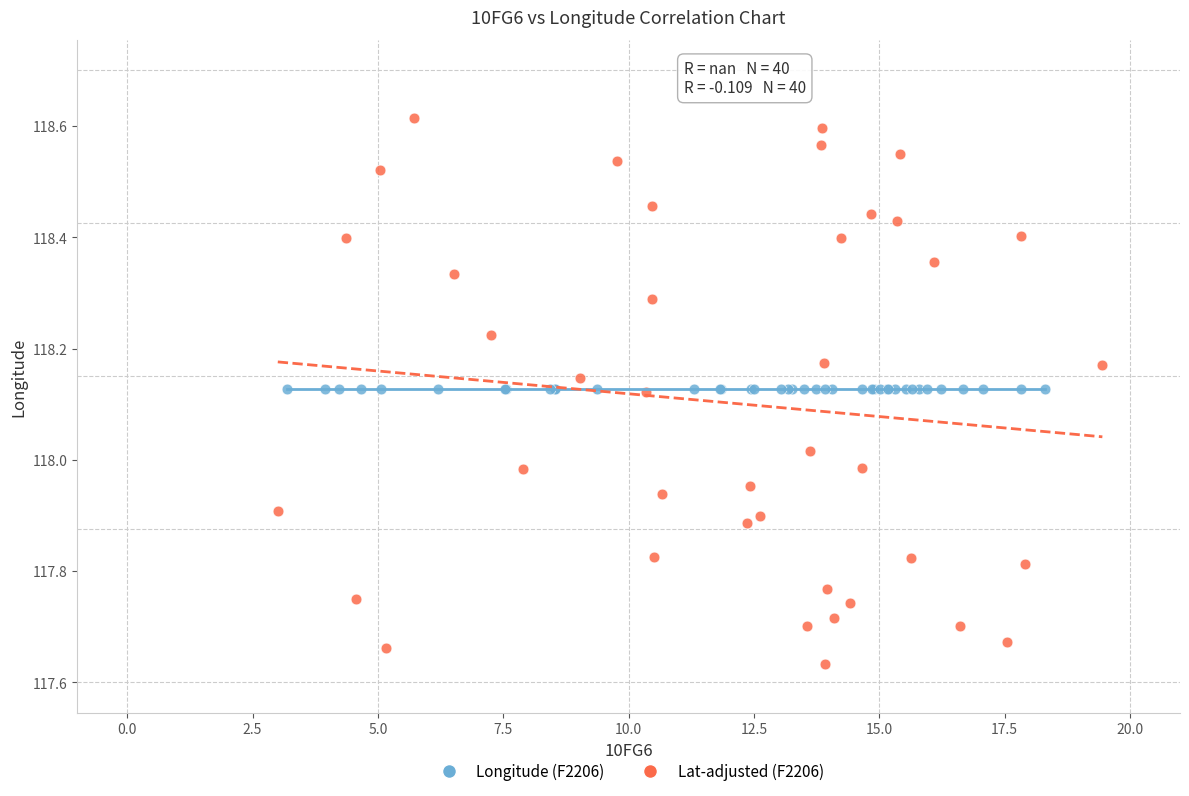

Which series reaches the minimum Y coordinate?

Lat-adjusted (F2206)